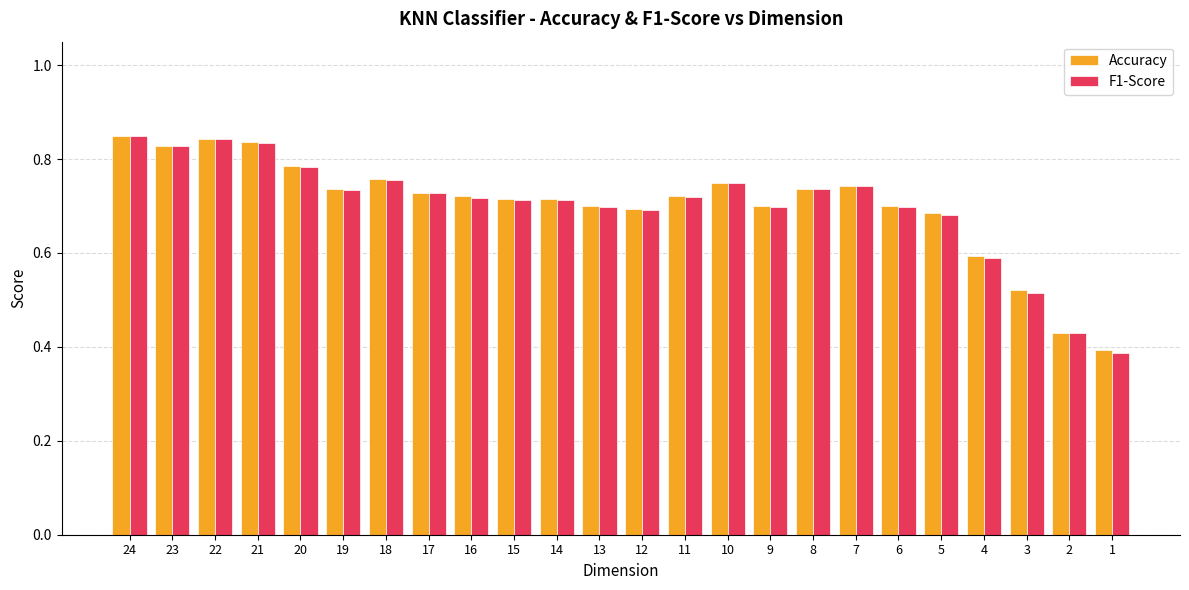

At how many categories does at least one series exceed 0?

24